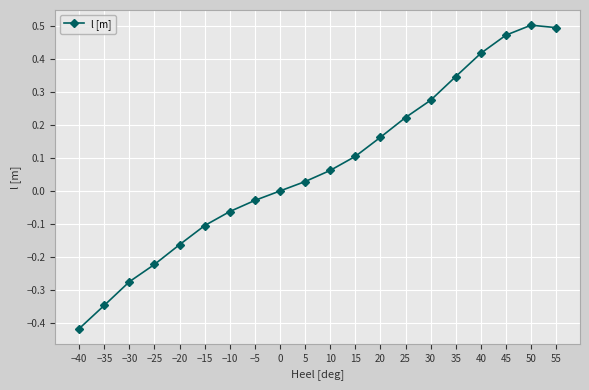

How many series are shown in this chart?

1